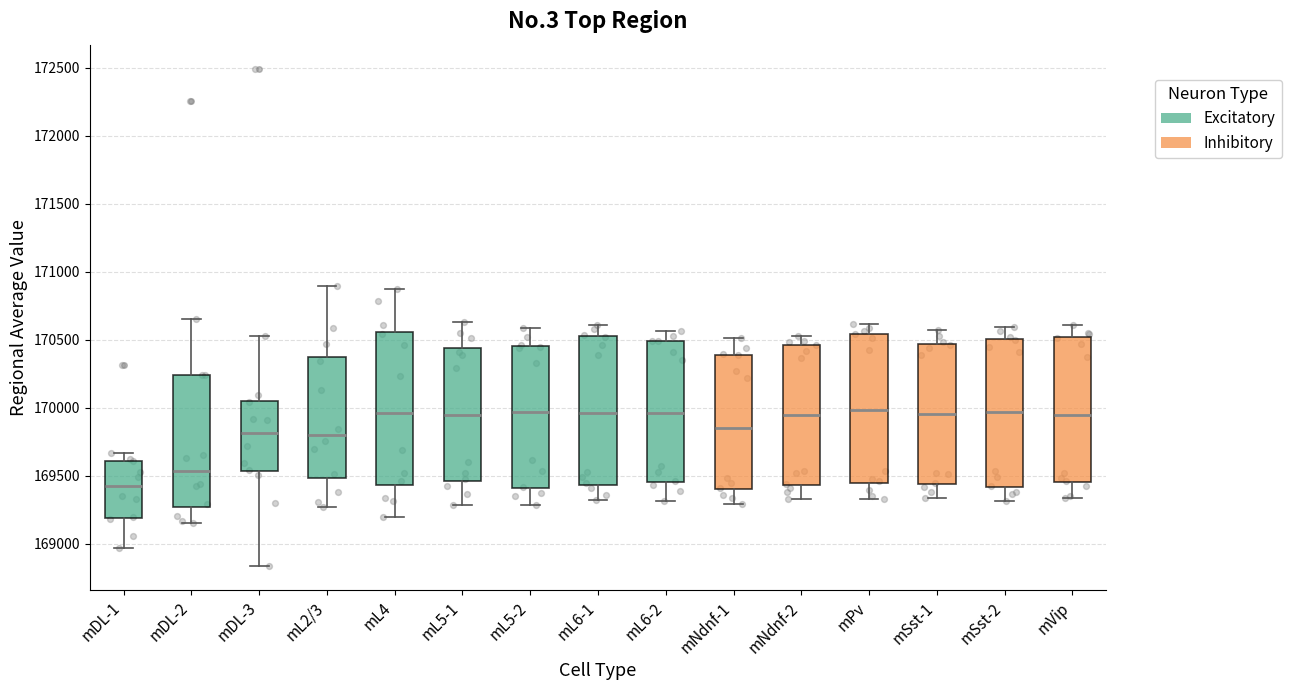

Reading left to right, transcribe this box plot: for each box, give where its median line is, the range the box spans, and where its two whiskers end, as read against the y-axis. The values are not printed on the chart, so give them approximately, as read against the axis.

mDL-1: median 169400, box 169200 to 169600, whiskers 168950 to 169650
mDL-2: median 169550, box 169250 to 170250, whiskers 169150 to 170650
mDL-3: median 169800, box 169550 to 170050, whiskers 168850 to 170550
mL2/3: median 169800, box 169500 to 170400, whiskers 169250 to 170900
mL4: median 169950, box 169450 to 170550, whiskers 169200 to 170900
mL5-1: median 169950, box 169450 to 170450, whiskers 169300 to 170650
mL5-2: median 169950, box 169400 to 170450, whiskers 169300 to 170600
mL6-1: median 169950, box 169450 to 170500, whiskers 169300 to 170600
mL6-2: median 169950, box 169450 to 170500, whiskers 169300 to 170550
mNdnf-1: median 169850, box 169400 to 170400, whiskers 169300 to 170500
mNdnf-2: median 169950, box 169450 to 170450, whiskers 169350 to 170550
mPv: median 170000, box 169450 to 170550, whiskers 169350 to 170600
mSst-1: median 169950, box 169450 to 170450, whiskers 169350 to 170550
mSst-2: median 169950, box 169400 to 170500, whiskers 169300 to 170600
mVip: median 169950, box 169450 to 170500, whiskers 169350 to 170600